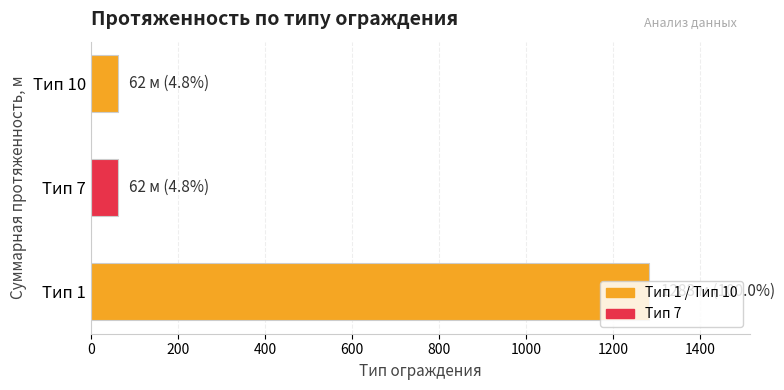

The value at Тип 1 is 1283. True or false?

True